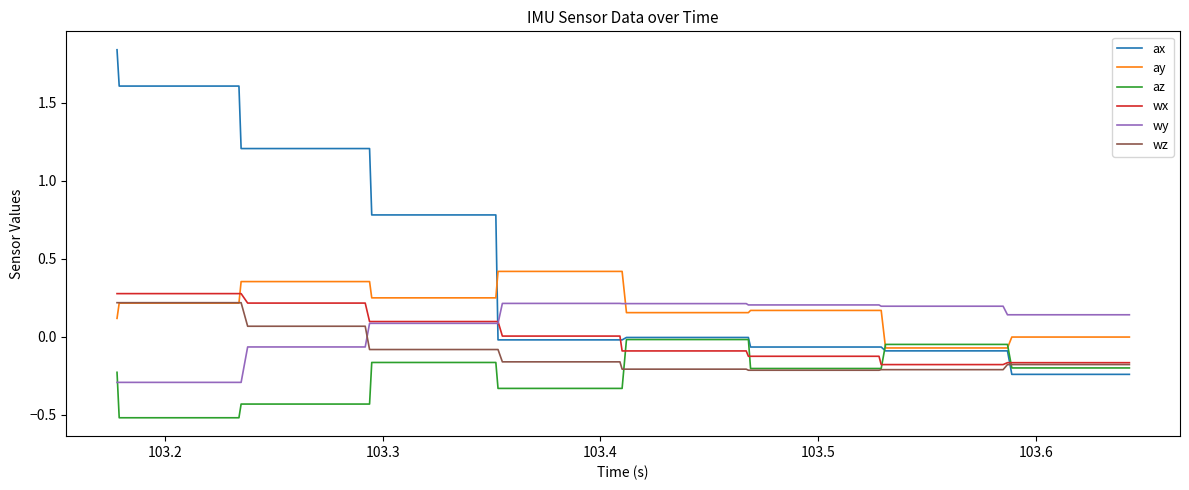

How many negative values does the wz series have?

30